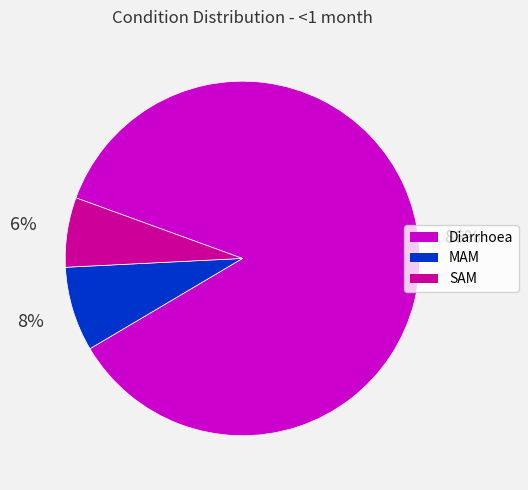

To the nearest percent, what portion does Diarrhoea represent?

86%